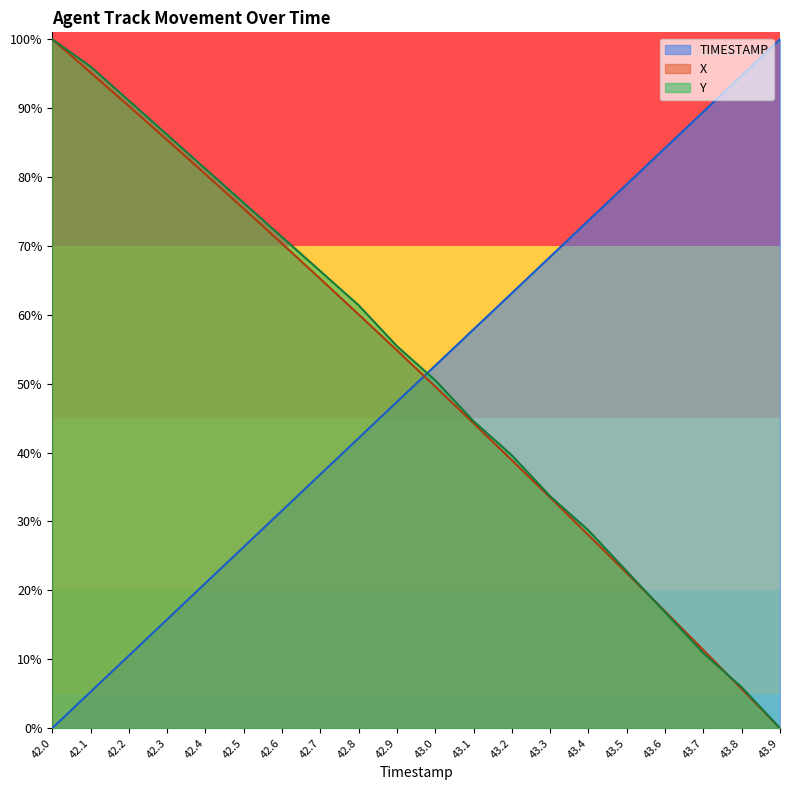

At how many categories does at least one series exceed 1?

20